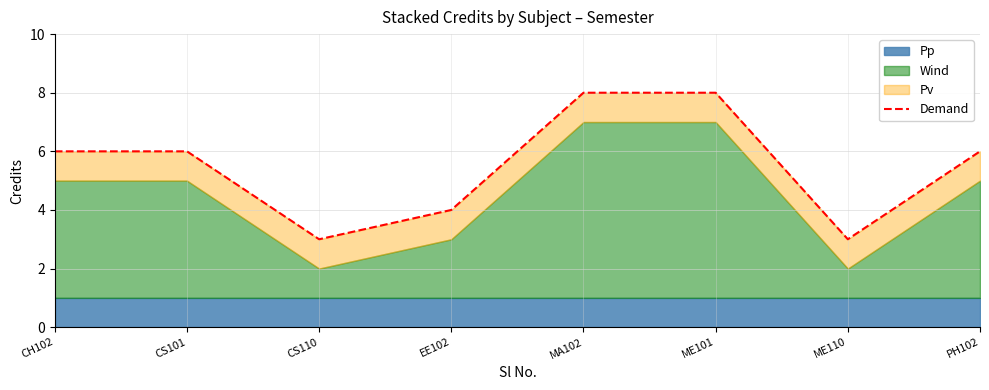

The chart shows a value of 6 at CH102. True or false?

True